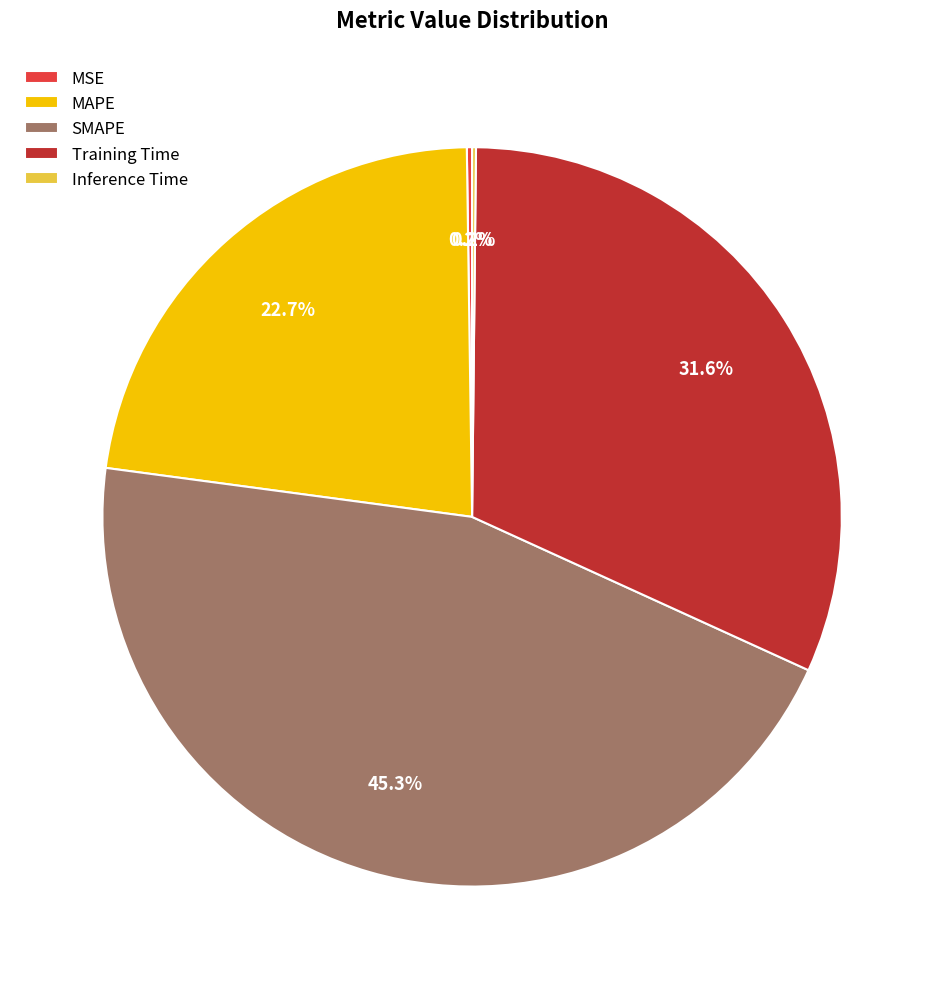

Does any single category account for the majority?

No